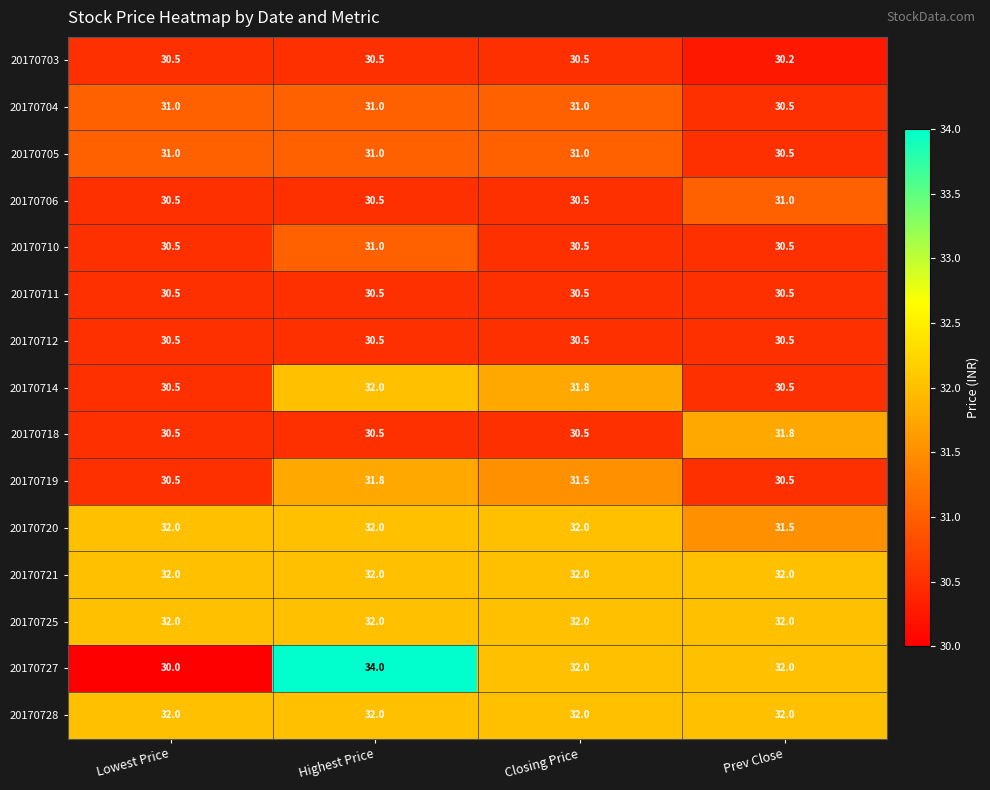

The 20170706 series shows 15.2 at Closing Price. True or false?

False